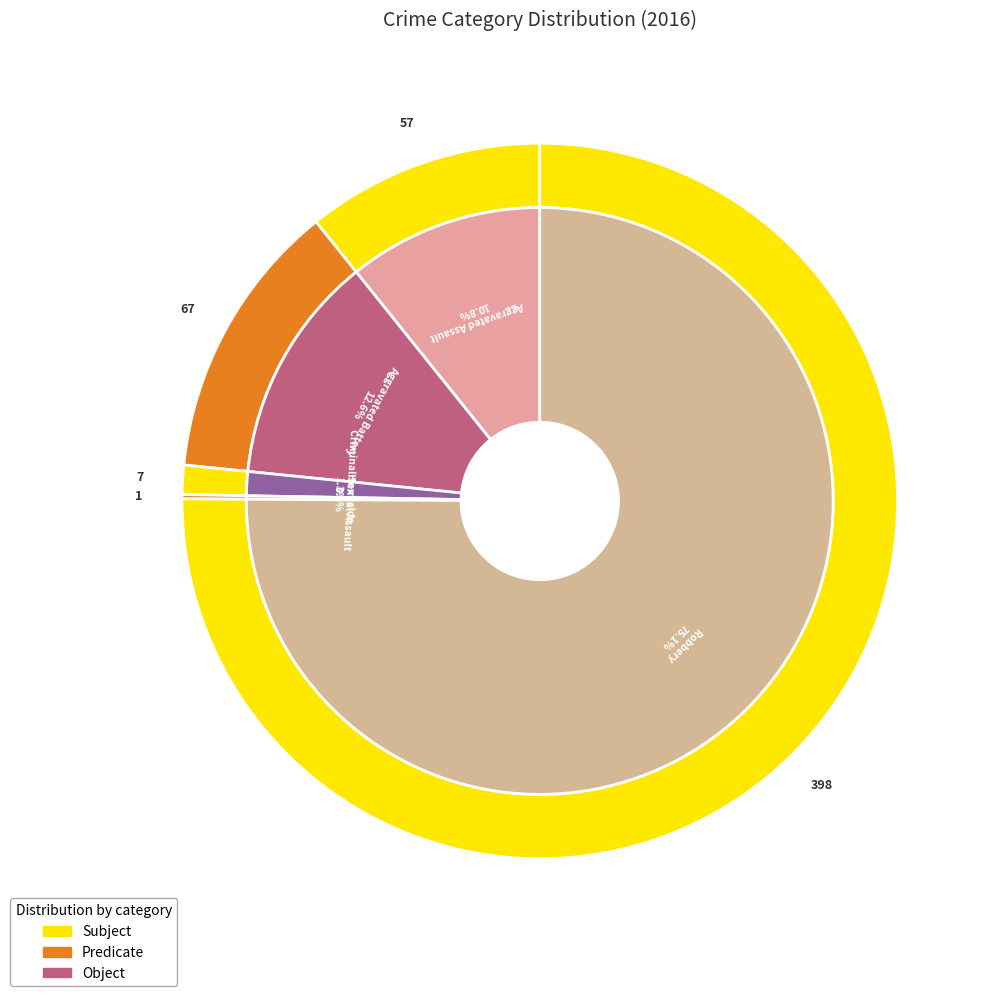

What portion of the pie excludes 2?

98.7%